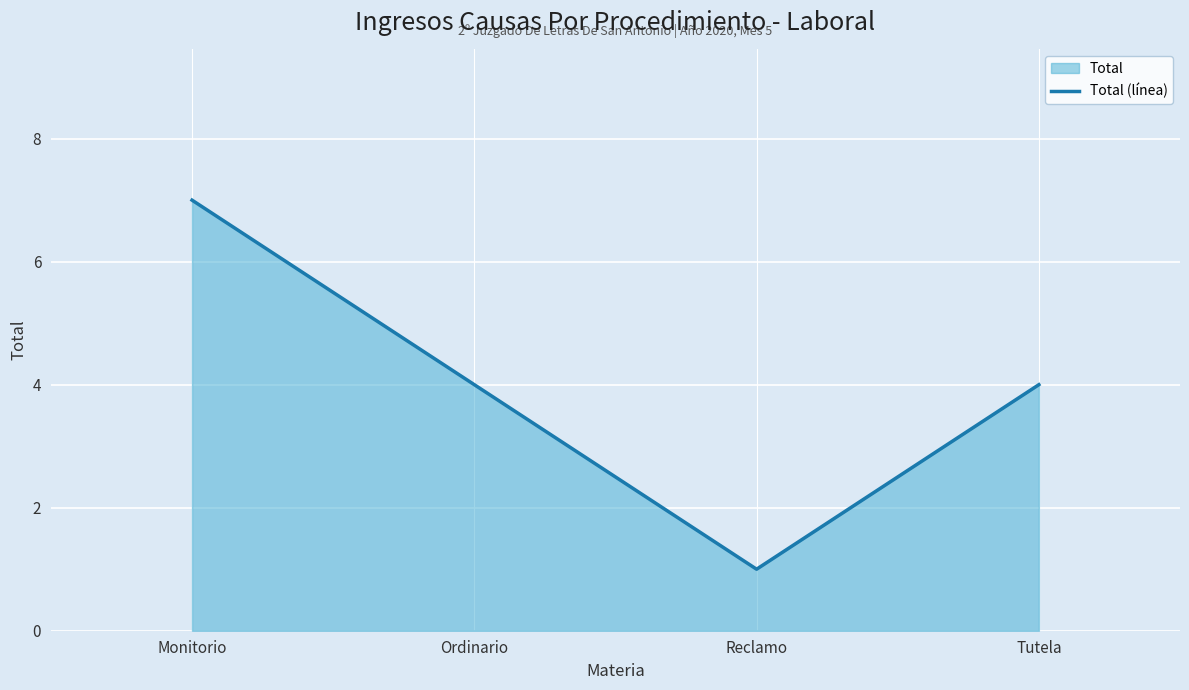

Reading left to right, list all the values displayed in this chart.

7	4	1	4